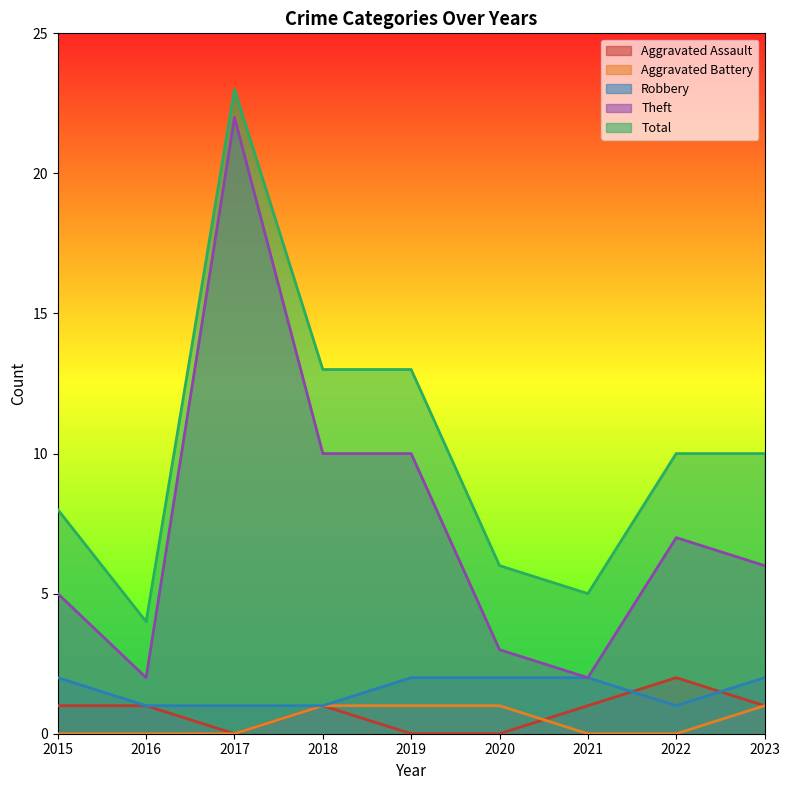

How many lines are shown in the chart?

5